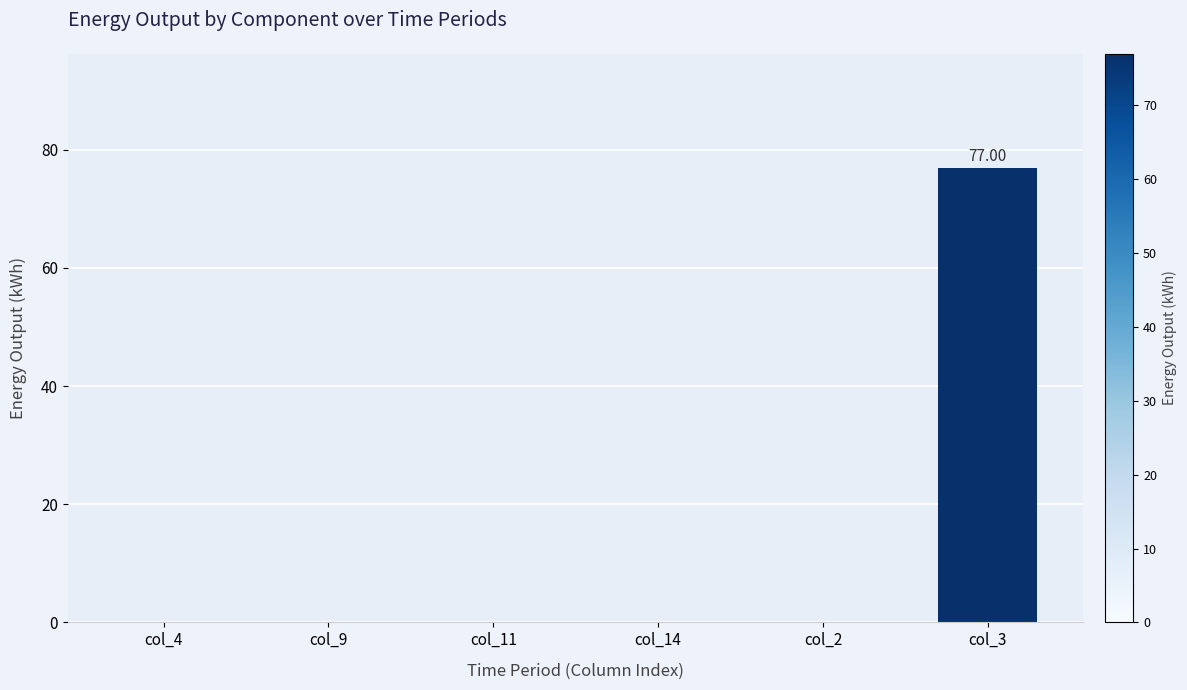

What is the sum of all values?

77